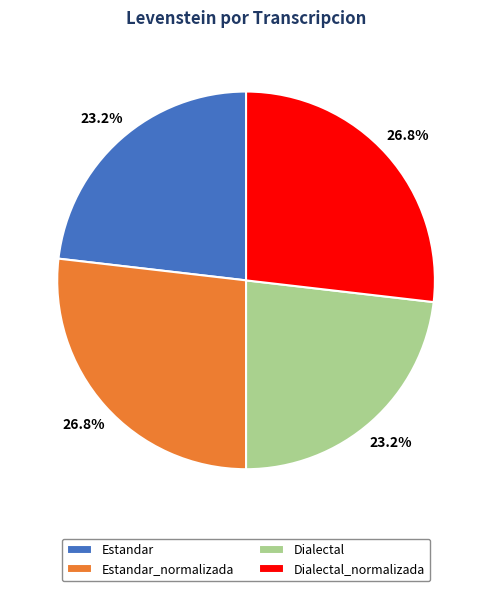

What is the ratio of the value at Dialectal_normalizada to the value at Estandar_normalizada?

1.0